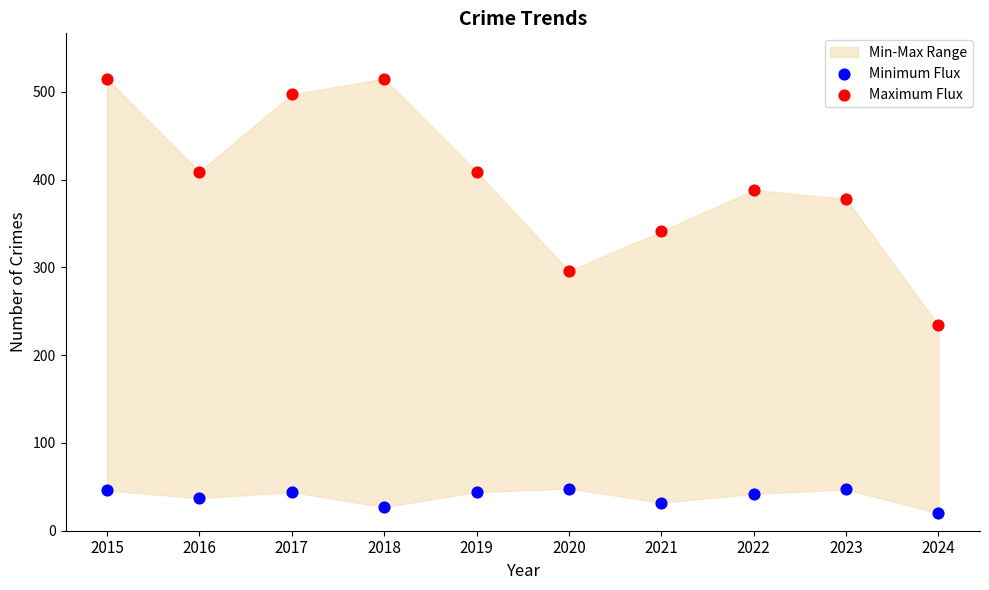

Which series contains the highest Y value?

Maximum Flux